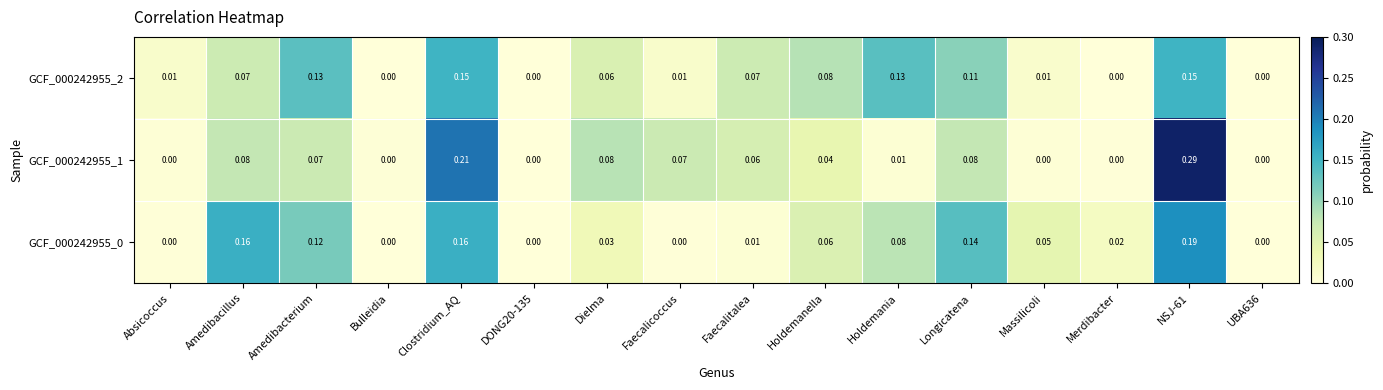

Is the value of GCF_000242955_2 at Longicatena greater than the value of GCF_000242955_0 at Faecalicoccus?

Yes